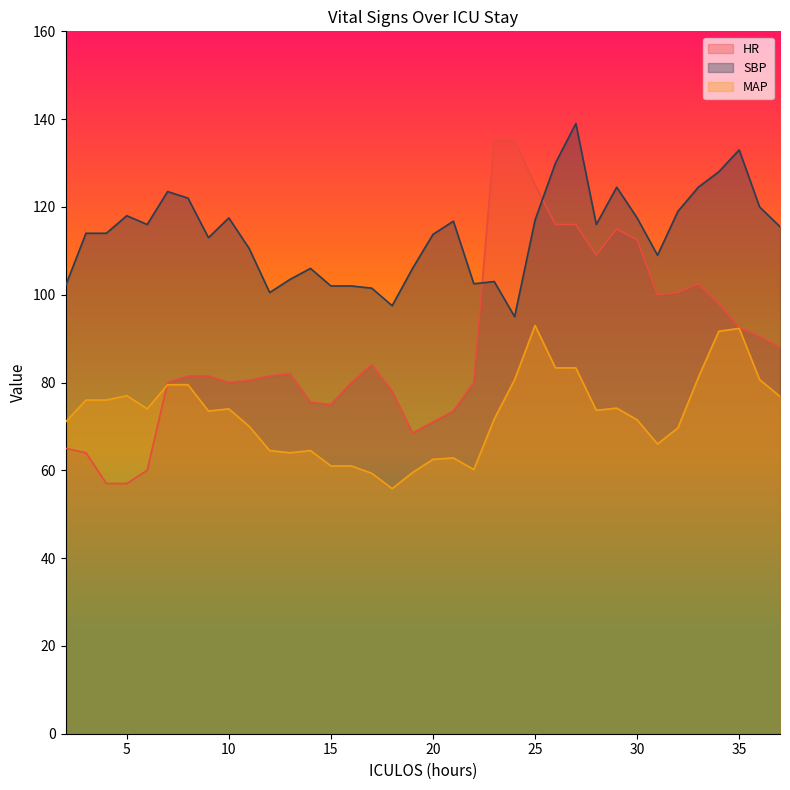

True or false: SBP has more than 2 points higher than both neighbors.

True